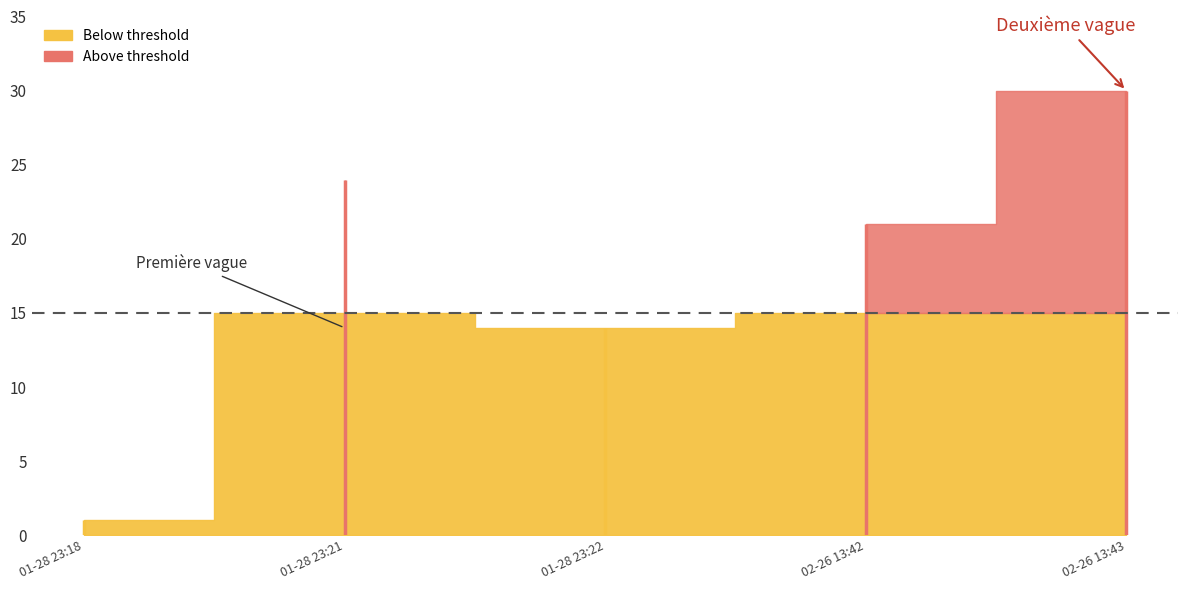

What is the label of the 2nd point from the right?

2019-02-26 13:42:00